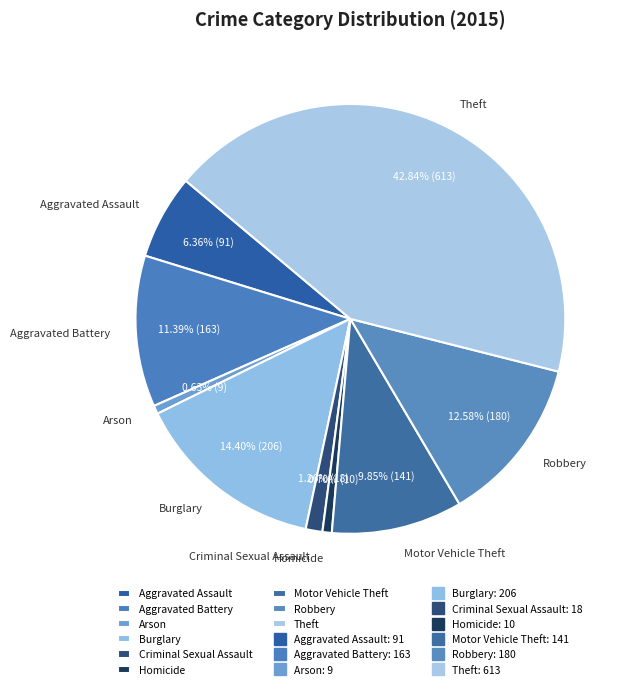

How much of the chart is everything except Homicide?

99.3%